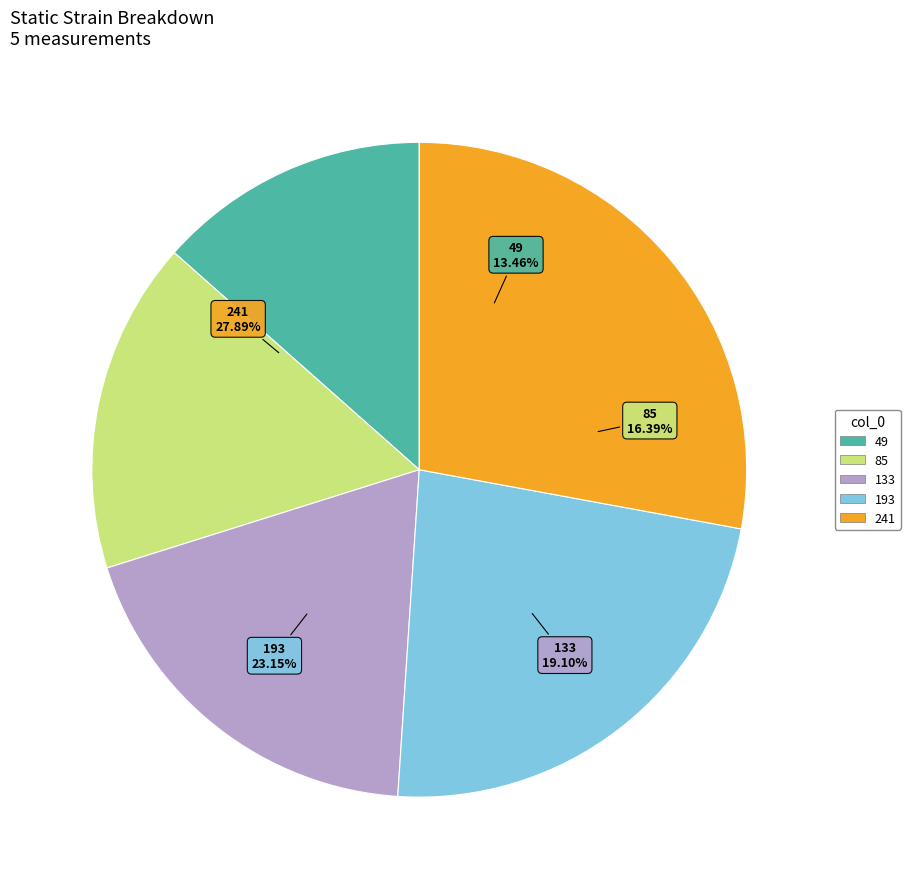

Combined, do 133 and 241 account for over 50%?

No